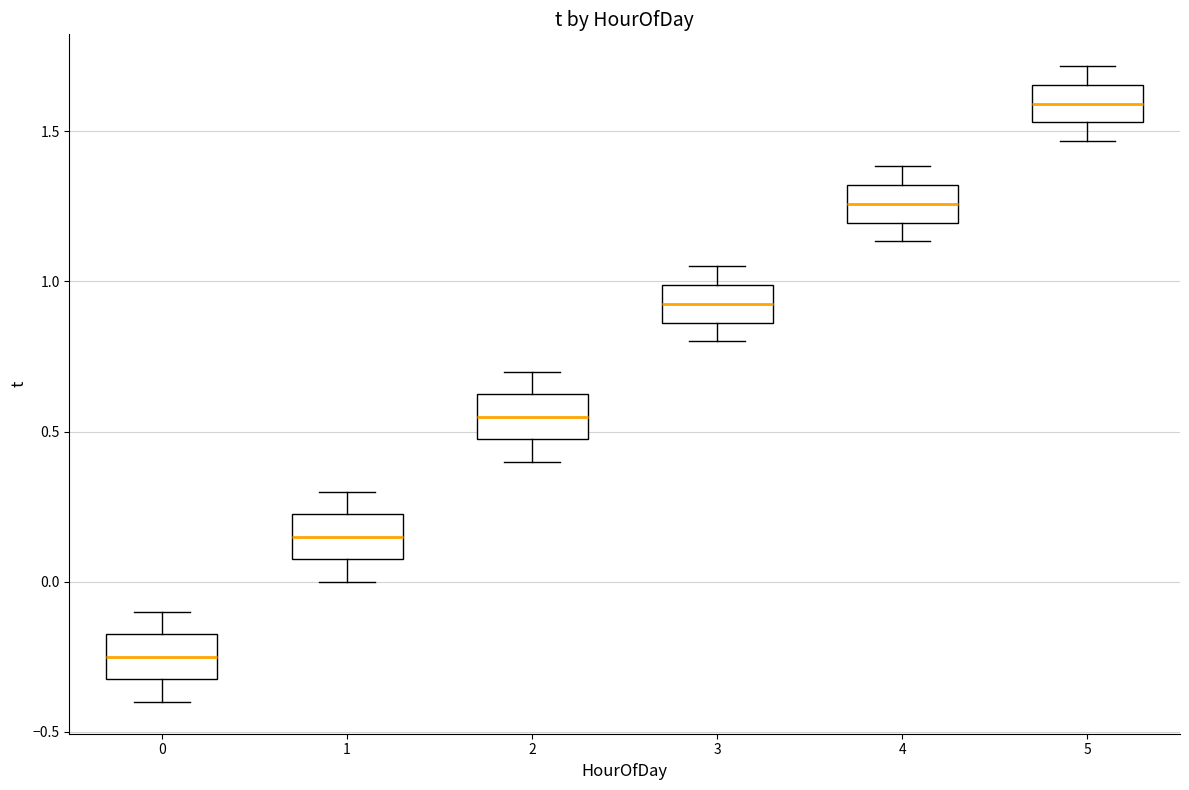

Where does the lower whisker of the box at x = 2 end on the y-axis? The values are not printed on the chart, so give them approximately, as read against the axis.

0.40